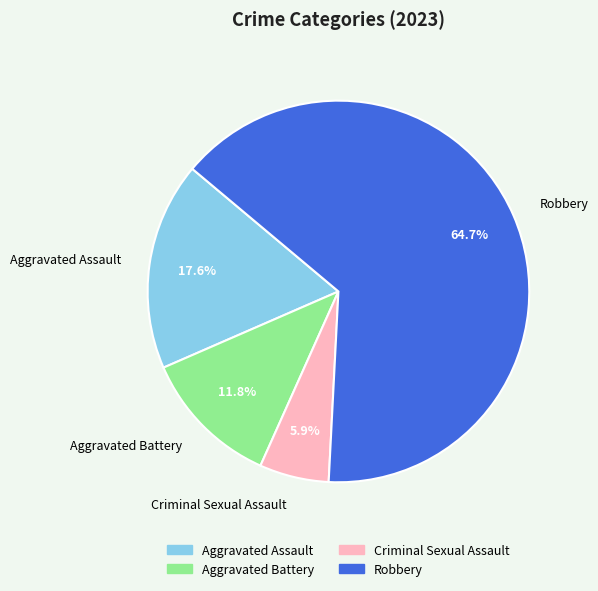

To the nearest percent, what is the combined percentage of Aggravated Battery and Criminal Sexual Assault?

18%